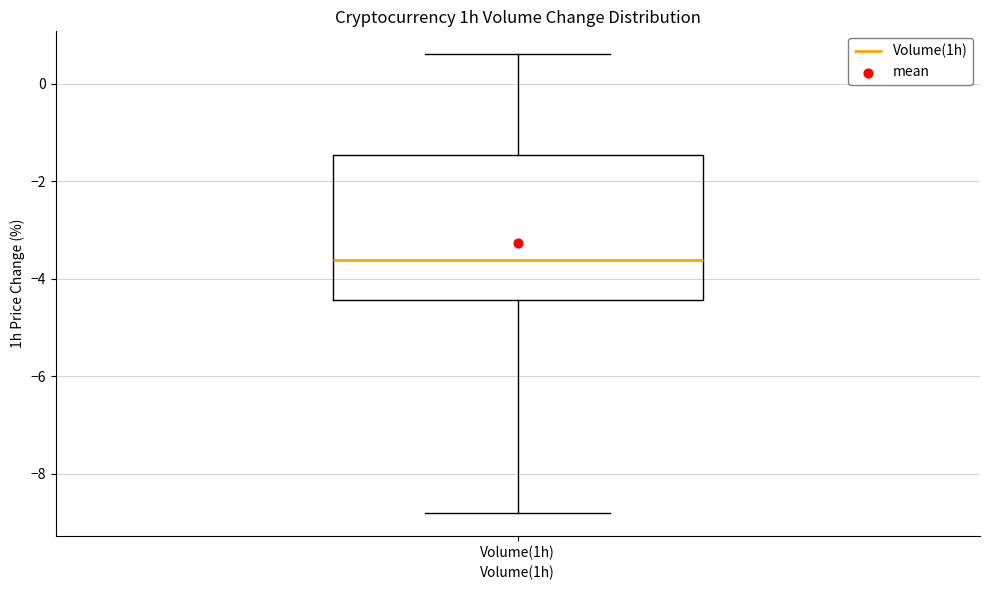

Transcribe this box plot: give where the median line is, the range the box spans, and where the two whiskers end, as read against the y-axis. The values are not printed on the chart, so give them approximately, as read against the axis.

median -3.6, box -4.4 to -1.4, whiskers -8.8 to 0.6